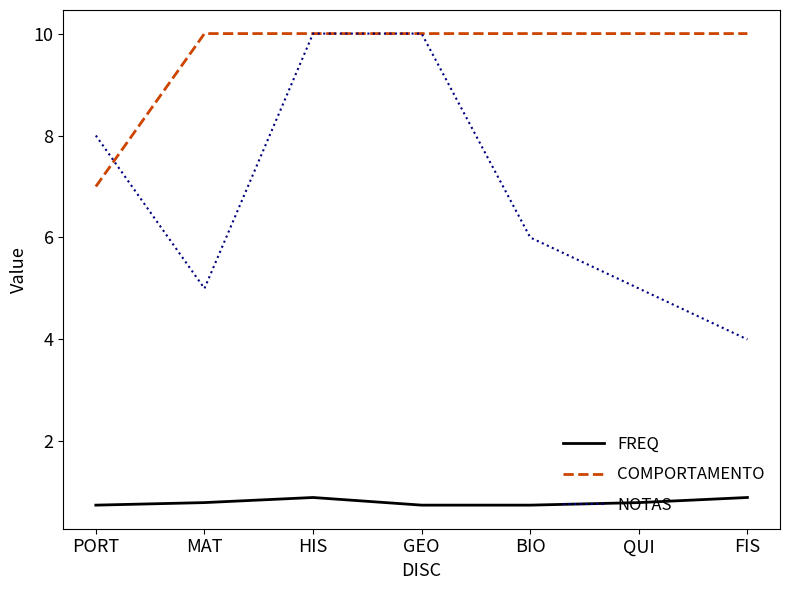

Where does the NOTAS series first go above 6?

PORT